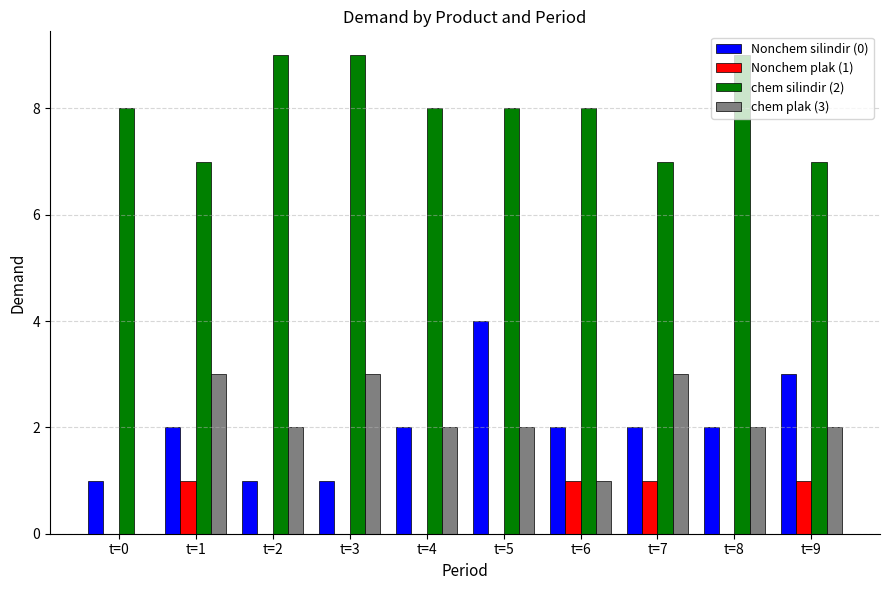

Is the value of chem silindir (2) at t=0 greater than the value of chem plak (3) at t=5?

Yes